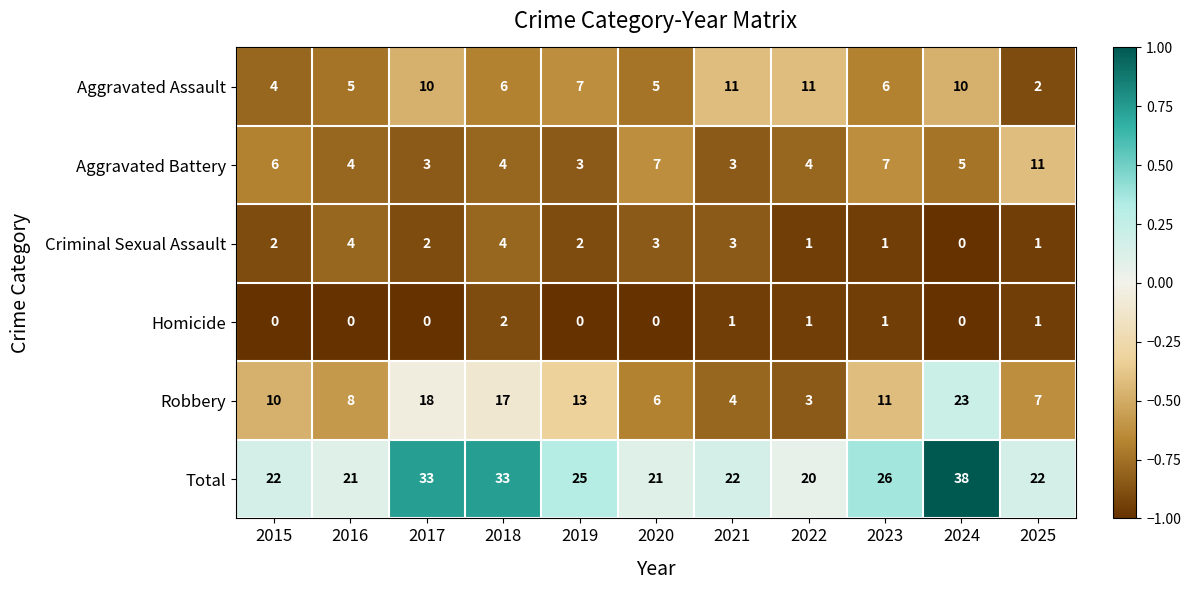

The Total series shows 29 at 2021. True or false?

False